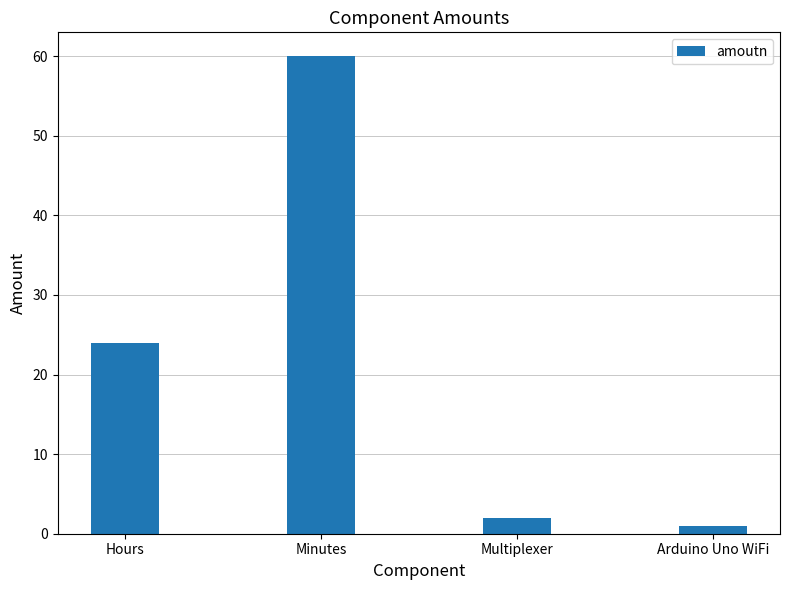

What is the label of the 1st bar from the right?

Arduino Uno WiFi